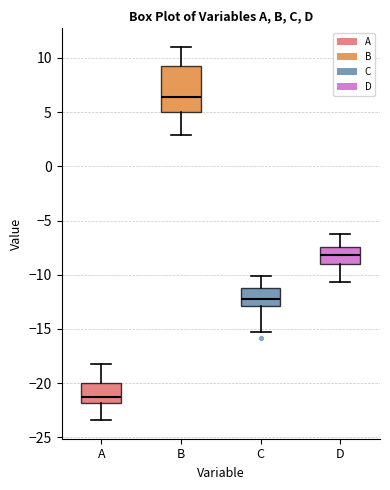

Reading left to right, transcribe this box plot: for each box, give where its median line is, the range the box spans, and where its two whiskers end, as read against the y-axis. The values are not printed on the chart, so give them approximately, as read against the axis.

A: median -21.0, box -22.0 to -20.0, whiskers -23.5 to -18.0
B: median 6.5, box 5.0 to 9.0, whiskers 3.0 to 11.0
C: median -12.0, box -13.0 to -11.0, whiskers -15.0 to -10.0
D: median -8.0, box -9.0 to -7.5, whiskers -10.5 to -6.5